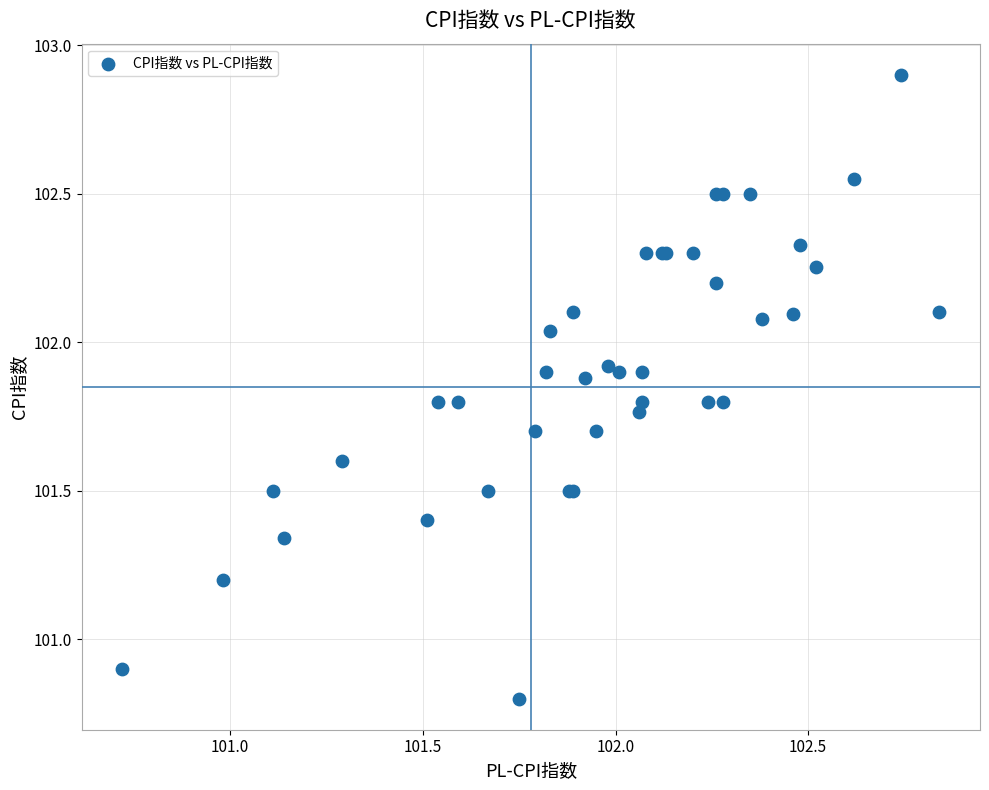

What Y value in the scatter plot is closest to 101?

100.9